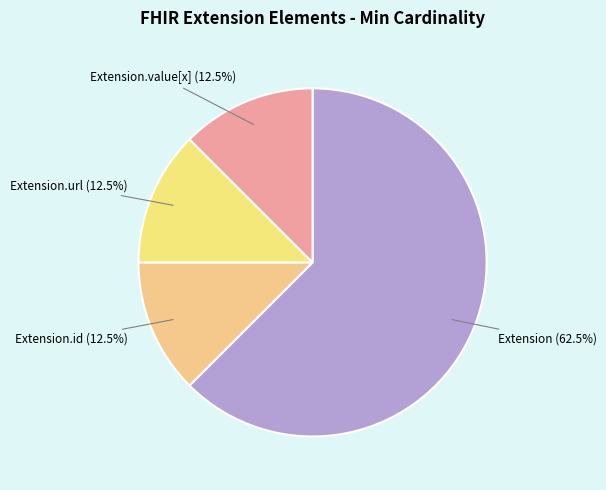

How much of the chart is everything except Extension.value[x]?

87.5%